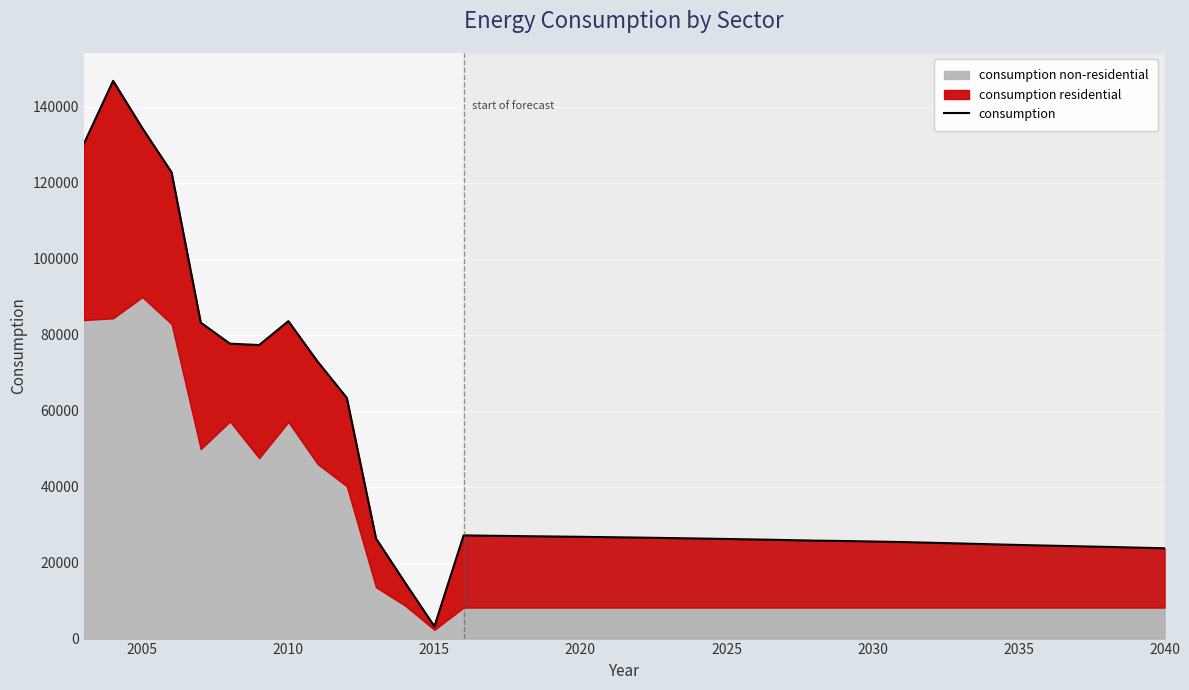

What is the average value?

44175